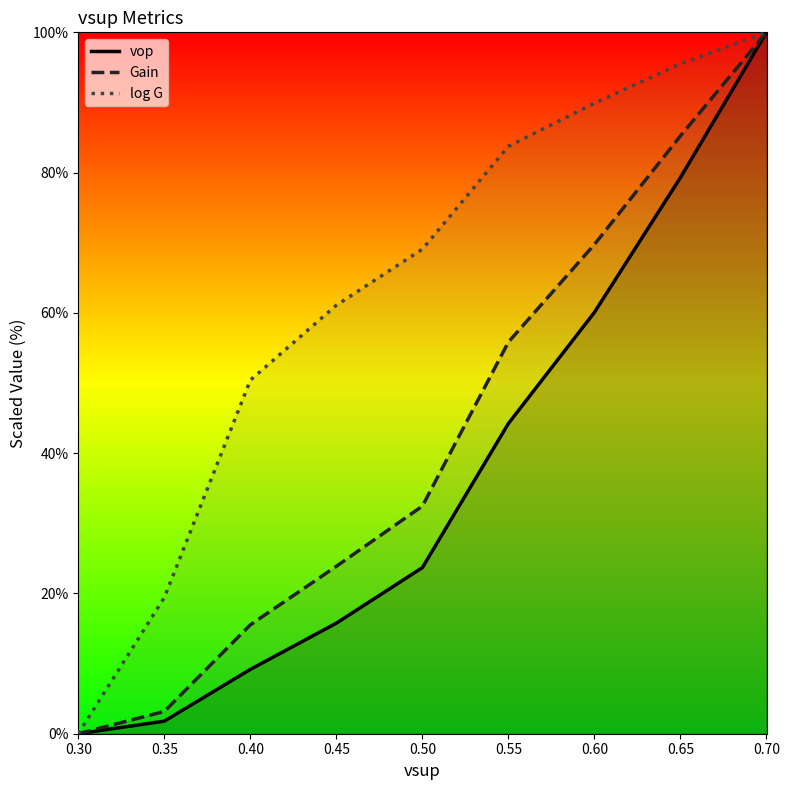

At which category is the sum across all series the highest?

0.70